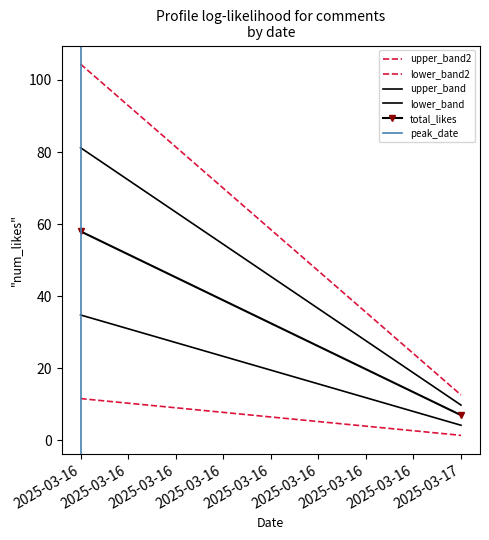

What are all the series names shown in the legend?

upper_band2, lower_band2, upper_band, lower_band, total_likes, peak_date